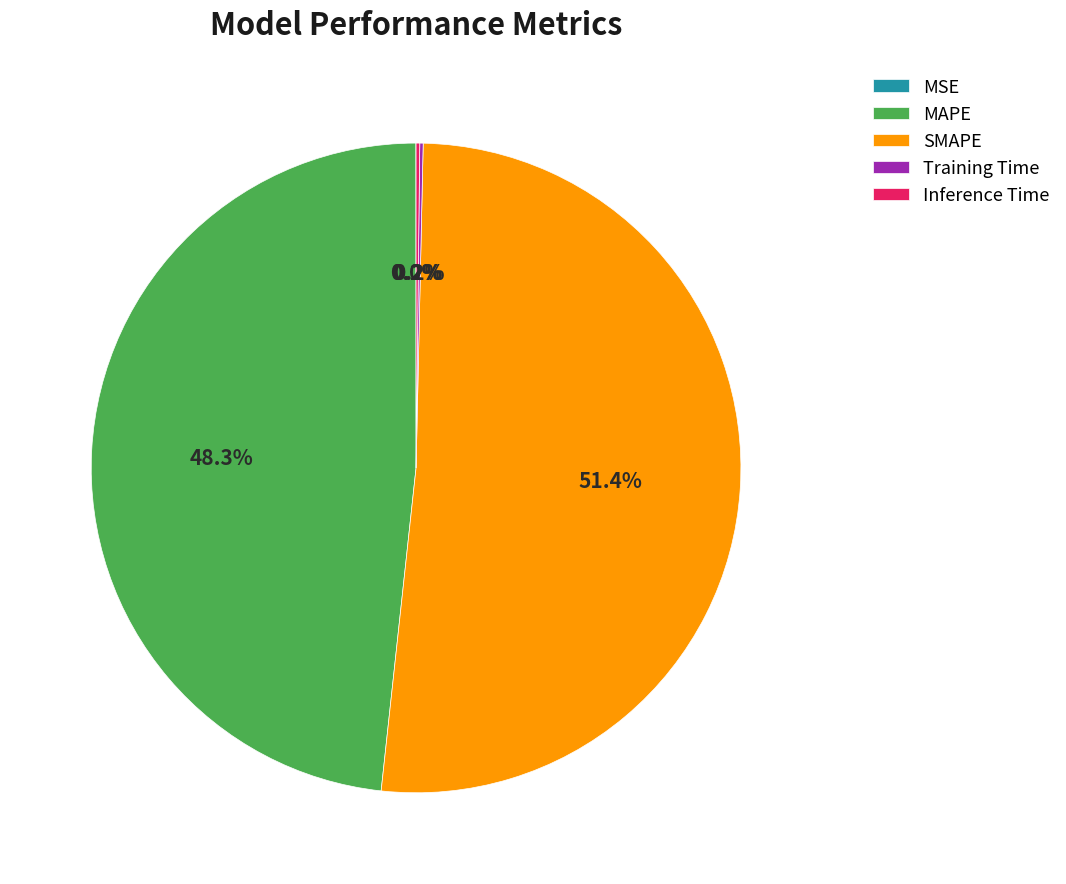

Which category has the biggest portion of the pie?

SMAPE